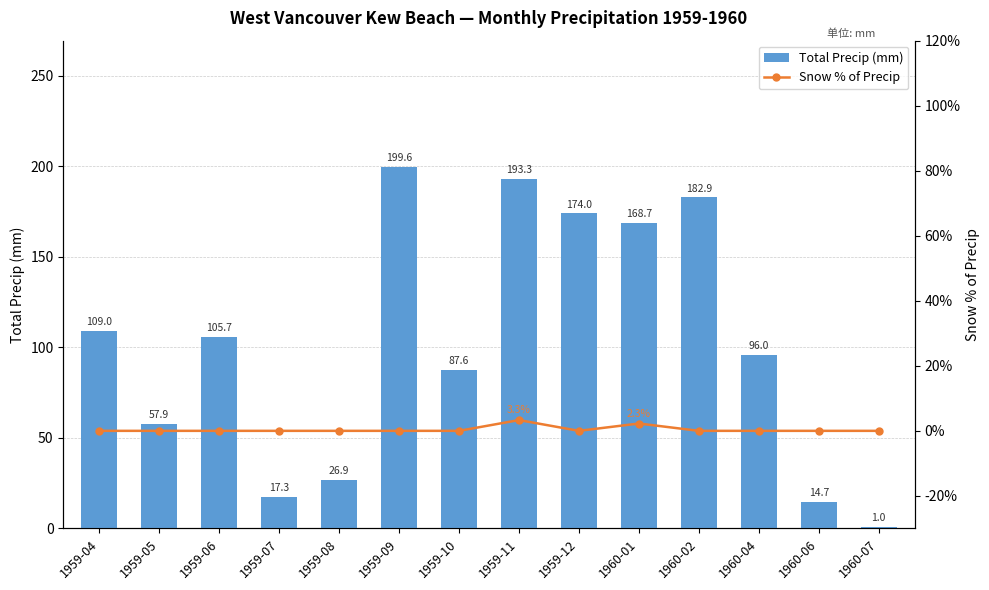

True or false: Snow % of Precip has a value of -2.1 at 1959-09.

False